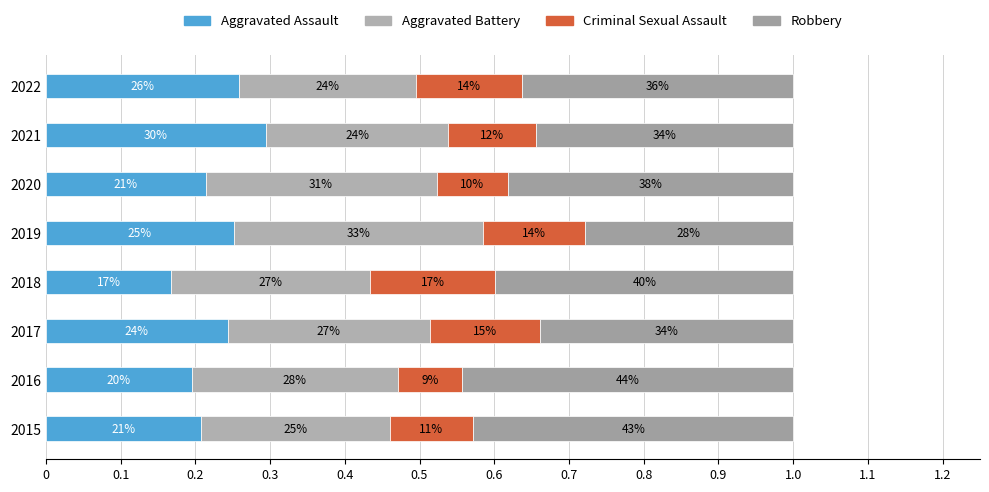

Reading left to right, transcribe all the data shown in this chart.

Aggravated Assault: 0.2	0.2	0.2	0.2	0.3	0.2	0.3	0.3
Aggravated Battery: 0.3	0.3	0.3	0.3	0.3	0.3	0.2	0.2
Criminal Sexual Assault: 0.1	0.1	0.1	0.2	0.1	0.1	0.1	0.1
Robbery: 0.4	0.4	0.3	0.4	0.3	0.4	0.3	0.4